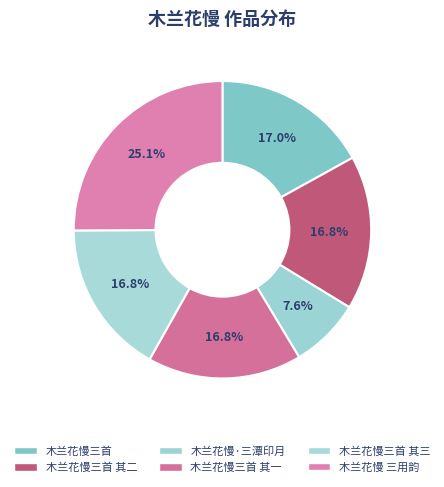

Which slice is the smallest?

木兰花慢·三潭印月